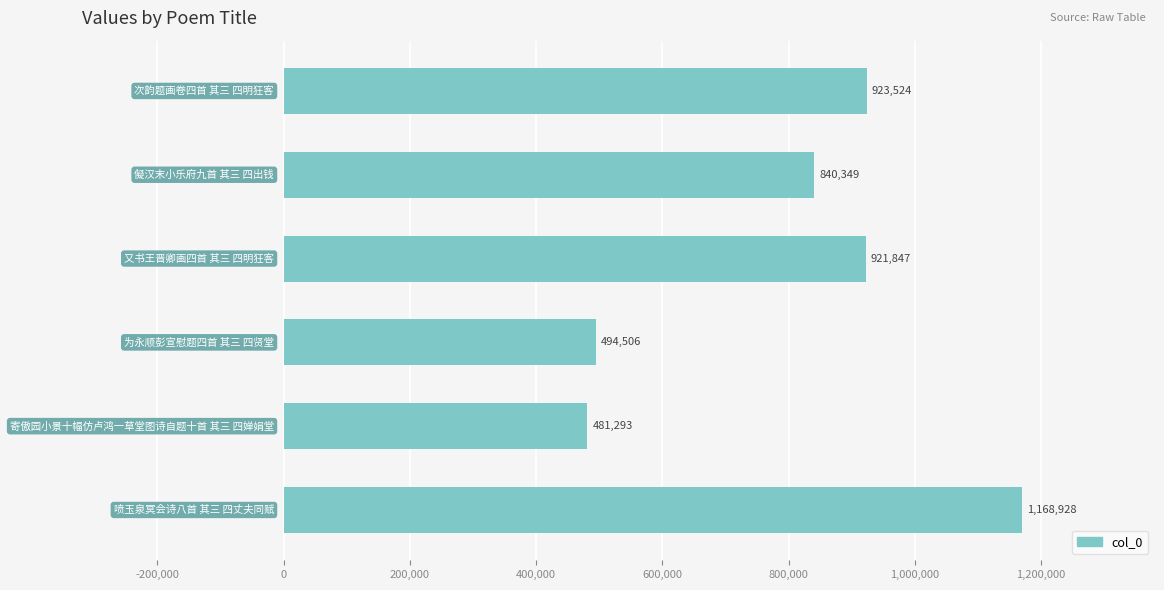

What is the minimum value shown in the chart?

481293